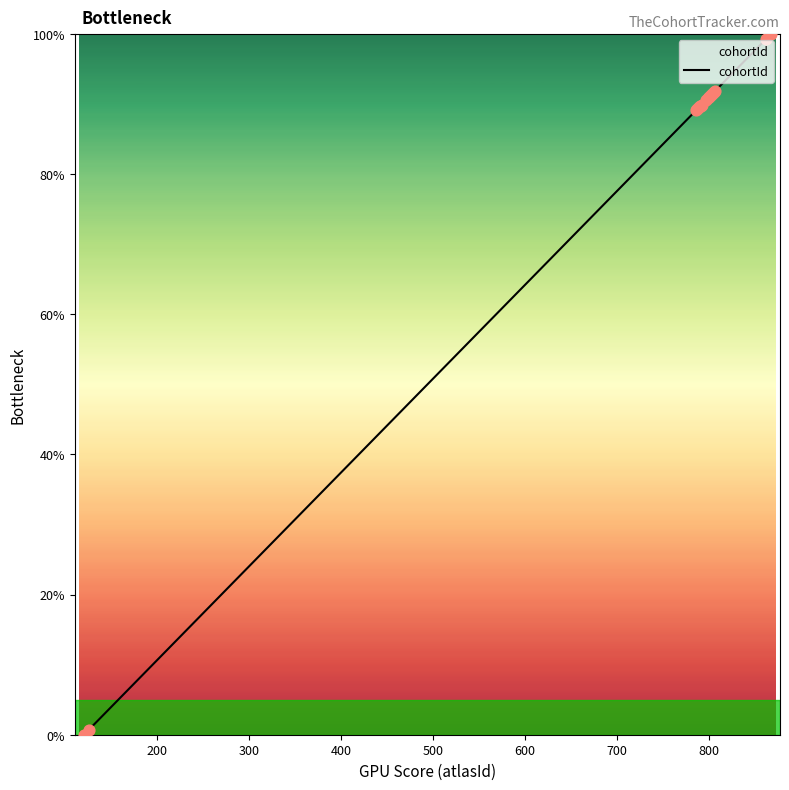

What is the maximum value shown in the chart?

100.0